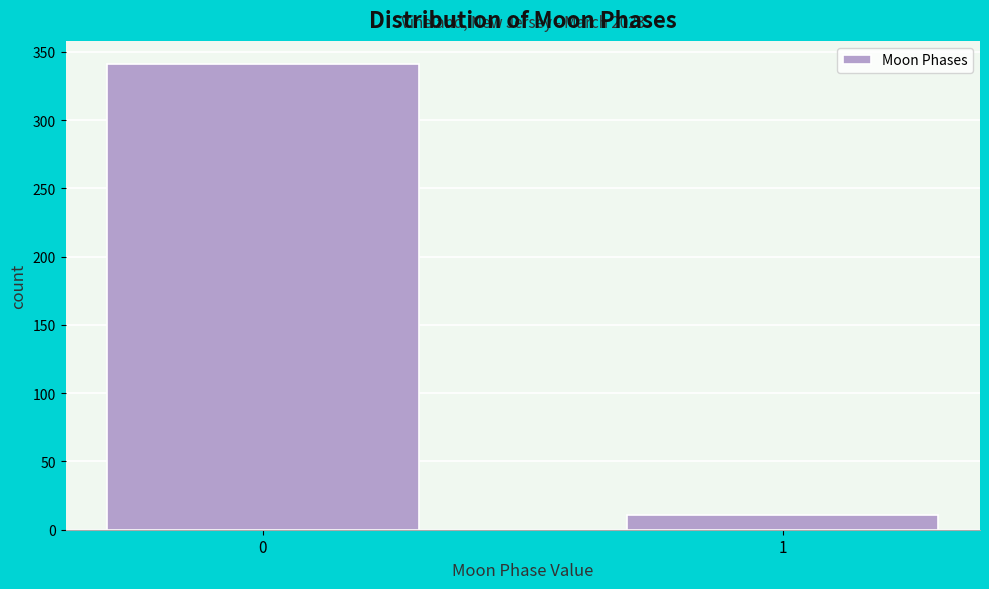

Reading left to right, extract all data points from this chart.

341	11